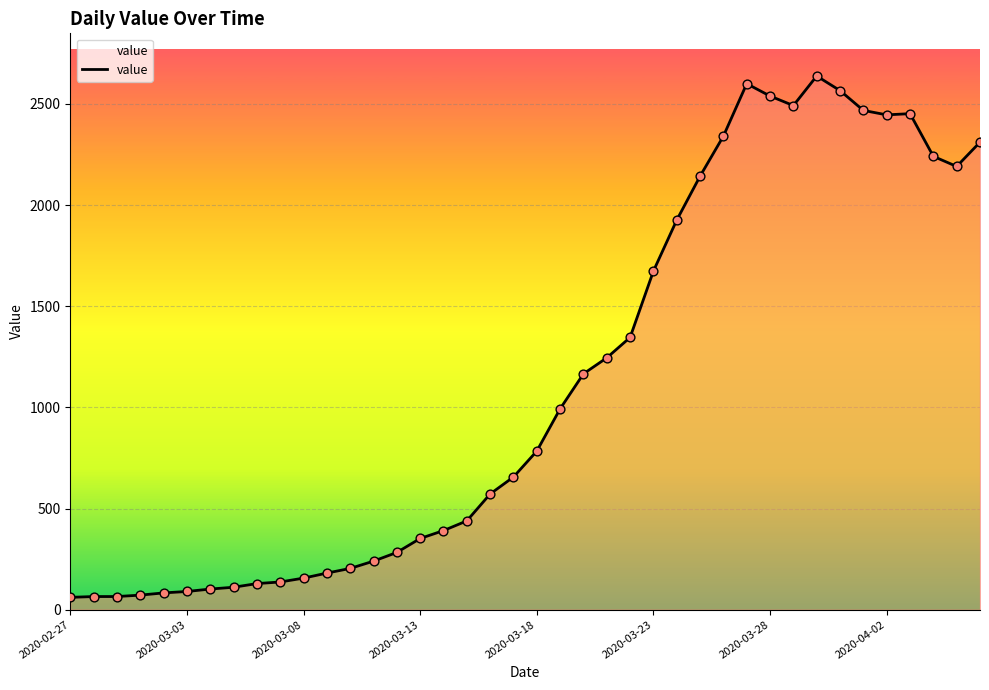

What is the minimum value shown in the chart?

61